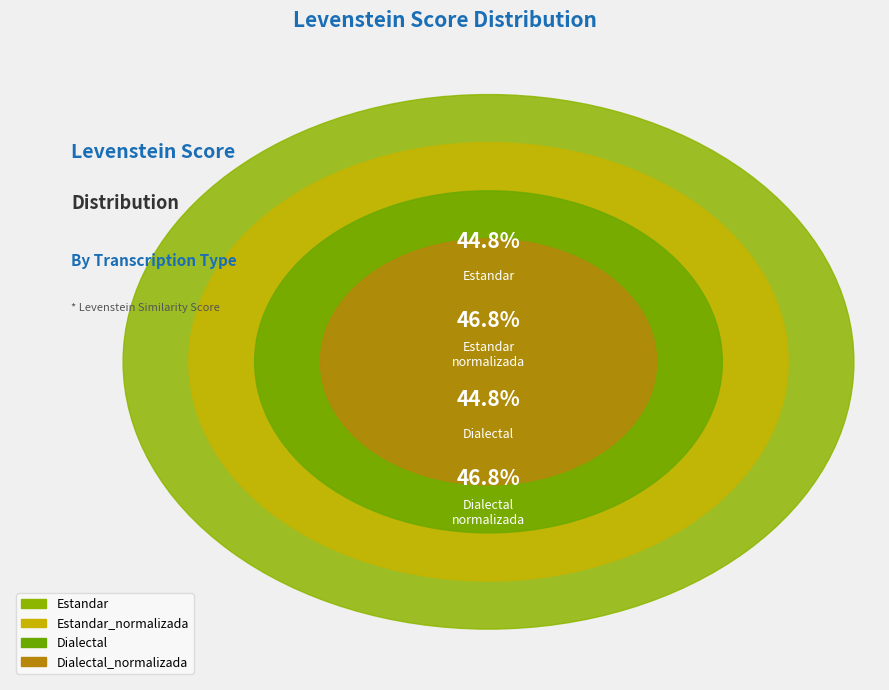

Approximately how many times larger is the value at Dialectal compared to Estandar?

1.0